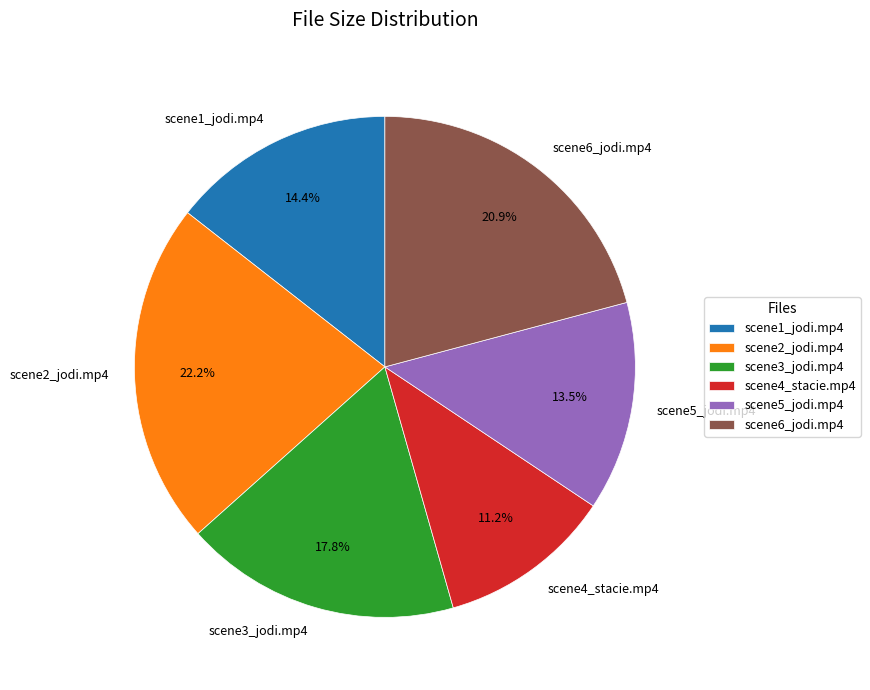

Rank the categories by value from highest to lowest.

scene2_jodi.mp4, scene6_jodi.mp4, scene3_jodi.mp4, scene1_jodi.mp4, scene5_jodi.mp4, scene4_stacie.mp4